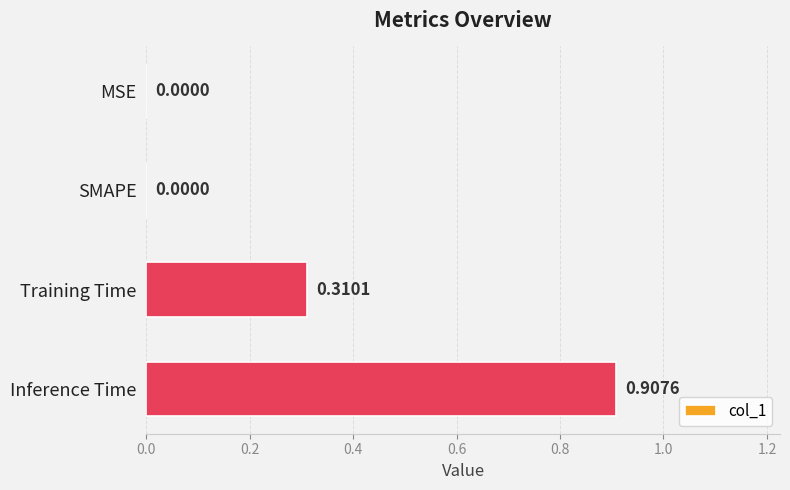

Which category has the highest value across all series?

Inference Time